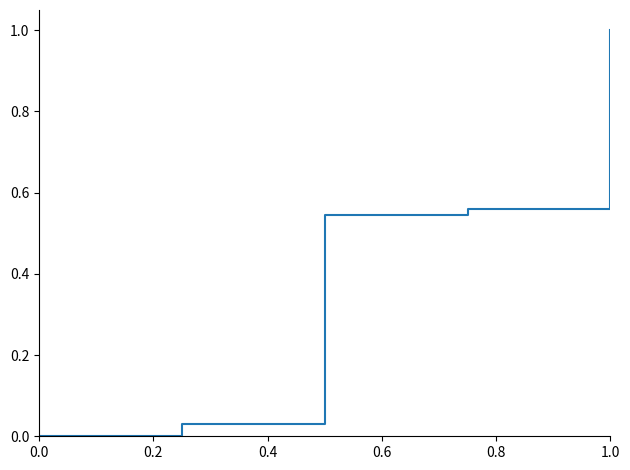

What is the difference between the maximum and minimum values?

1.0